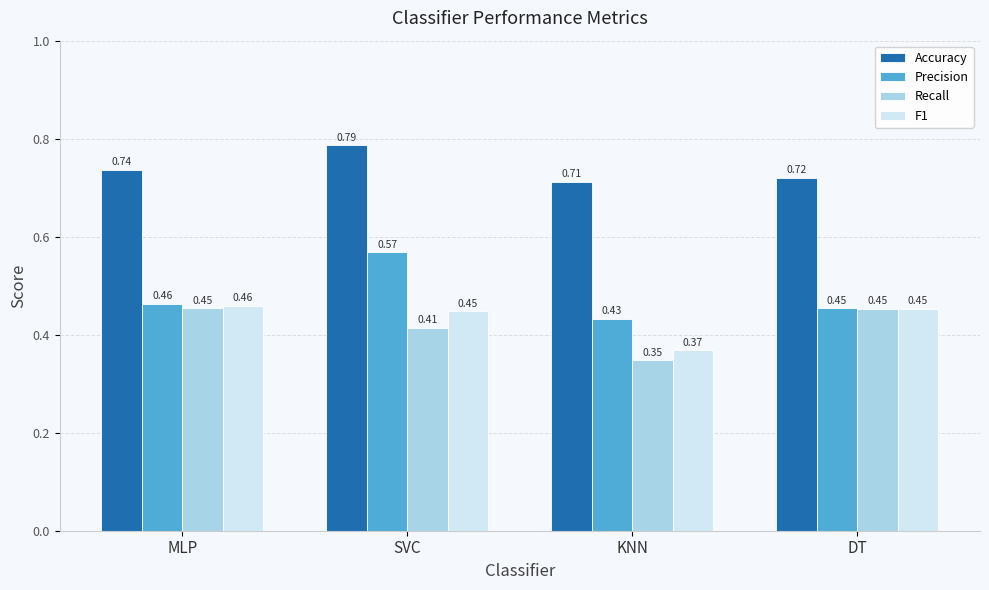

How many groups of bars are there?

4